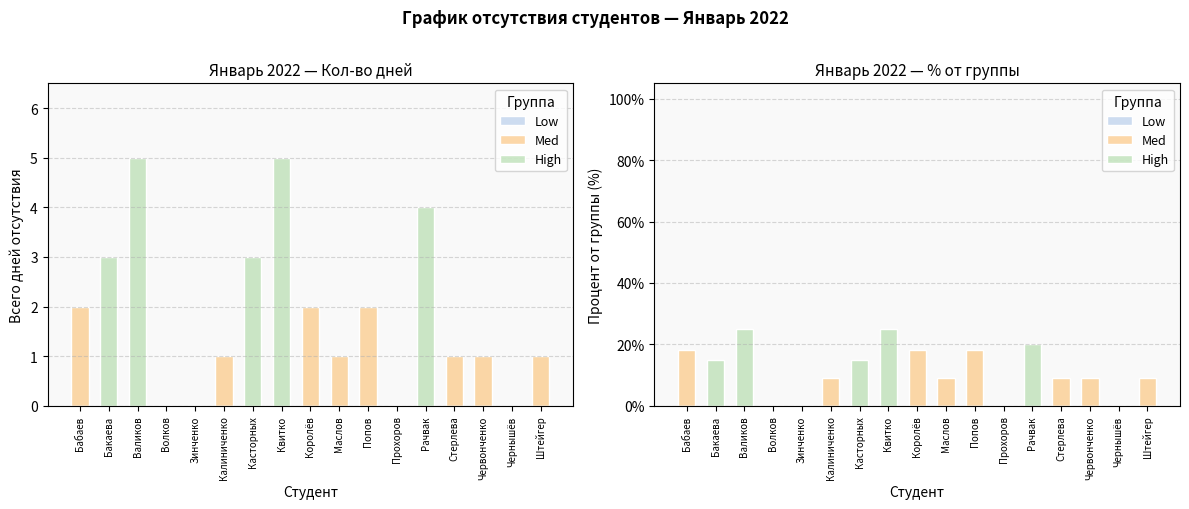

Reading right to left, extract all data points from this chart.

Low: Штейгер=0.0	Чернышёв=0.0	Червонченко=0.0	Стерлева=0.0	Рачвак=0.0	Прохоров=0.0	Попов=0.0	Маслов=0.0	Королёв=0.0	Квитко=0.0	Касторных=0.0	Калиниченко=0.0	Зинченко=0.0	Волков=0.0	Валиков=0.0	Бакаева=0.0	Бабаев=0.0
Med: Штейгер=9.1	Чернышёв=0.0	Червонченко=9.1	Стерлева=9.1	Рачвак=0.0	Прохоров=0.0	Попов=18.2	Маслов=9.1	Королёв=18.2	Квитко=0.0	Касторных=0.0	Калиниченко=9.1	Зинченко=0.0	Волков=0.0	Валиков=0.0	Бакаева=0.0	Бабаев=18.2
High: Штейгер=0.0	Чернышёв=0.0	Червонченко=0.0	Стерлева=0.0	Рачвак=20.0	Прохоров=0.0	Попов=0.0	Маслов=0.0	Королёв=0.0	Квитко=25.0	Касторных=15.0	Калиниченко=0.0	Зинченко=0.0	Волков=0.0	Валиков=25.0	Бакаева=15.0	Бабаев=0.0